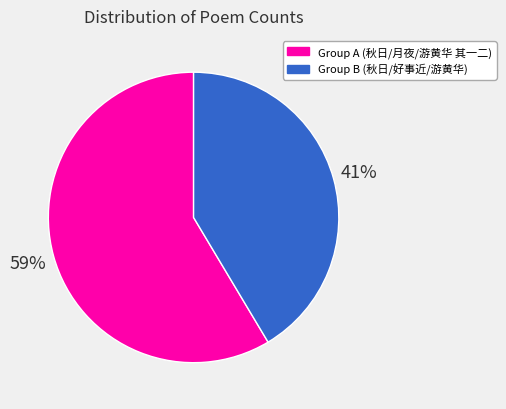

Count the number of slices in the pie.

2